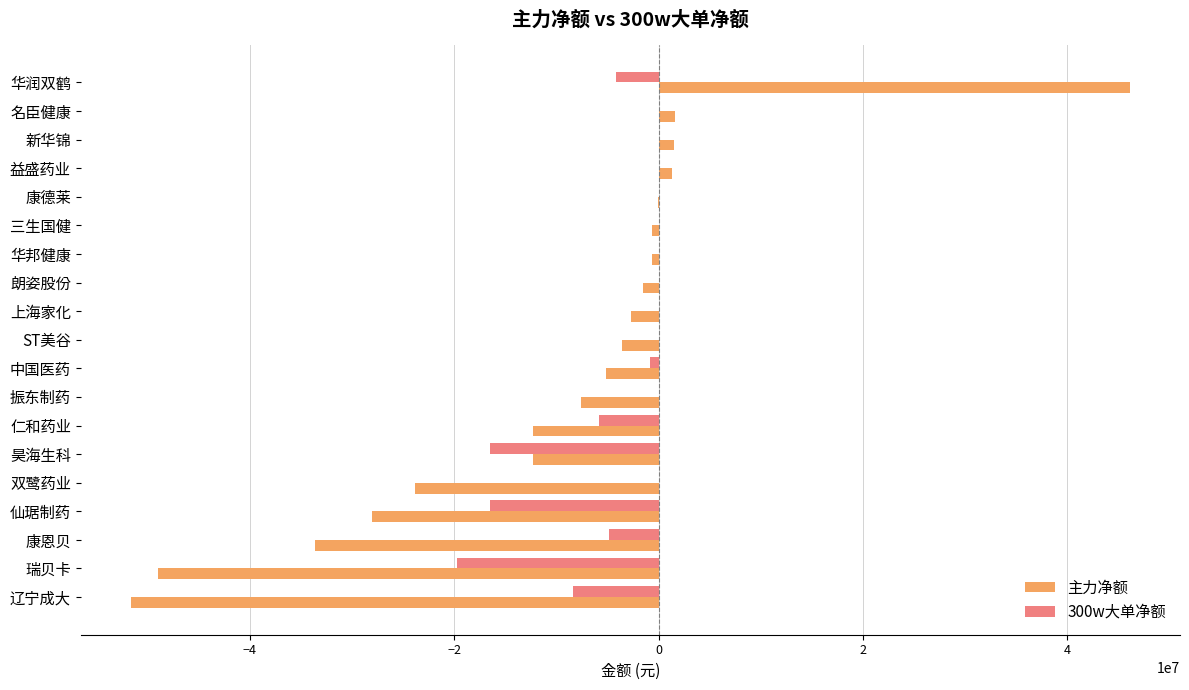

What is the greatest value displayed?

46142134